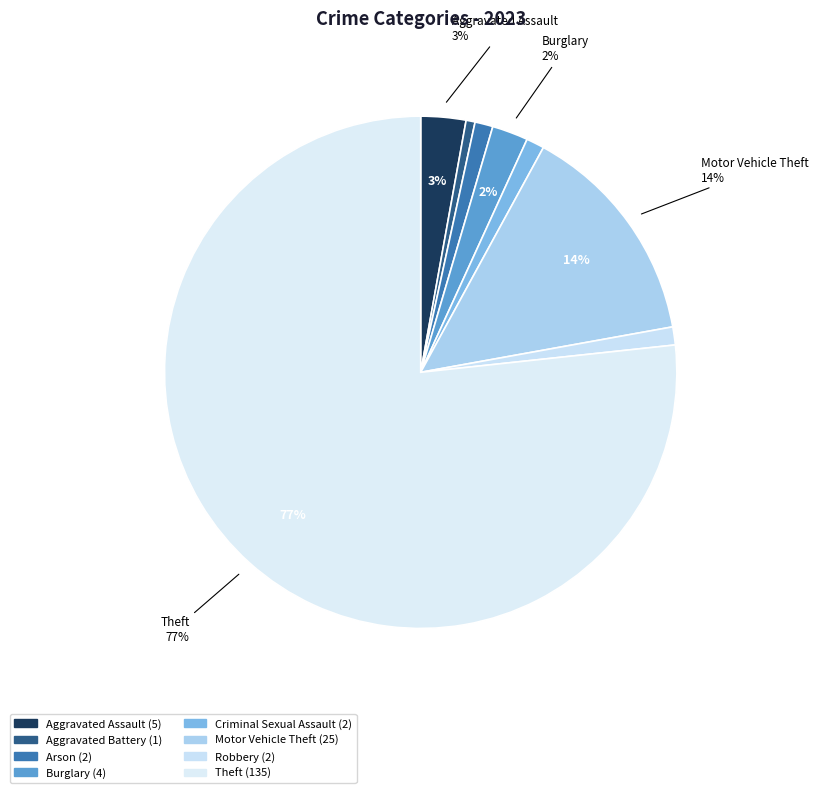

How many slices are in this pie chart?

8